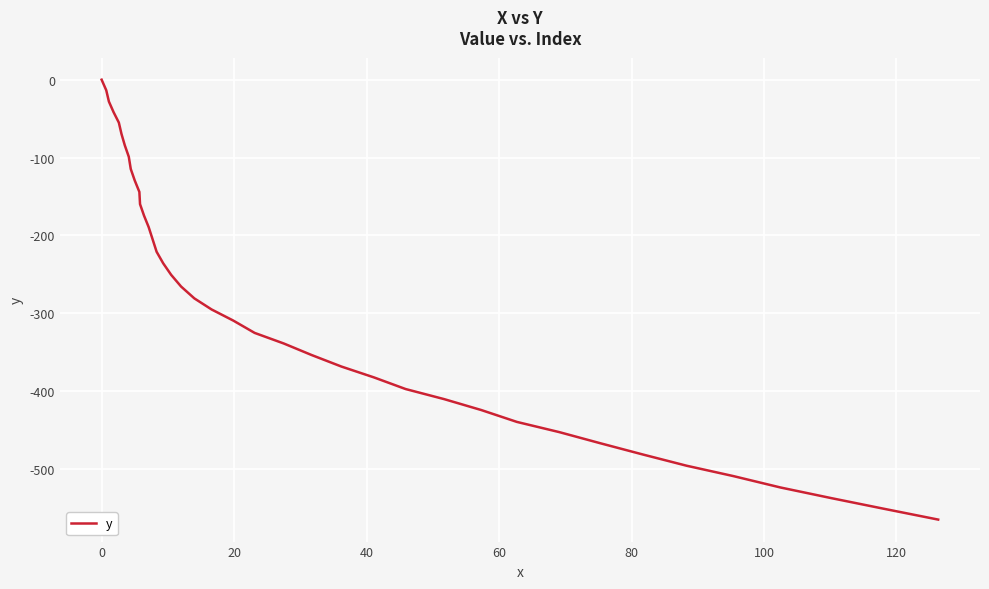

What is the minimum value shown in the chart?

-564.8